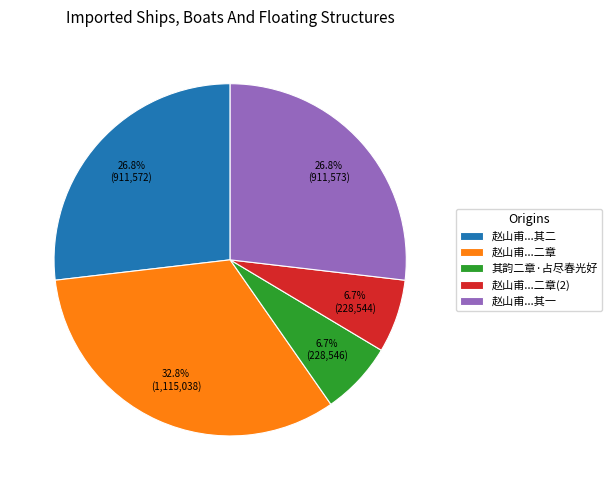

Count the number of slices in the pie.

5